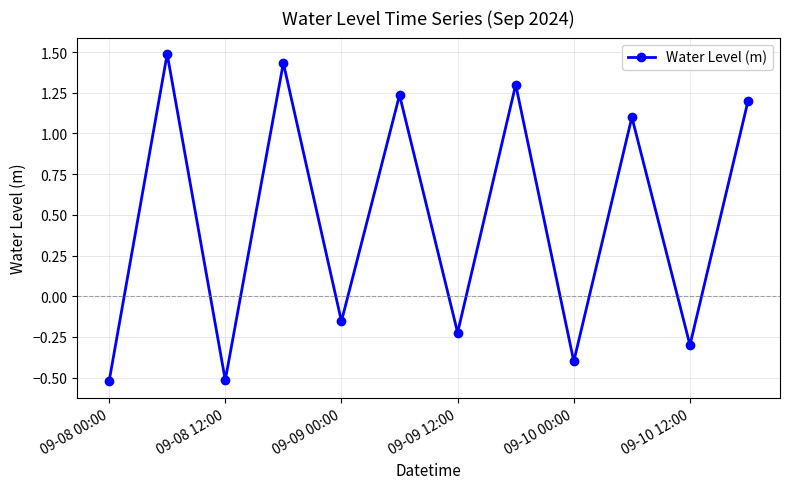

What is the maximum value shown in the chart?

1.5